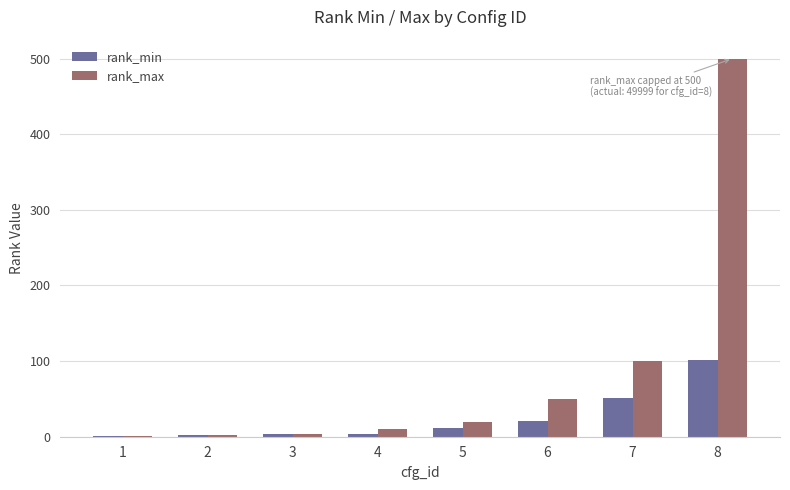

What is the highest value of the rank_max series?

500